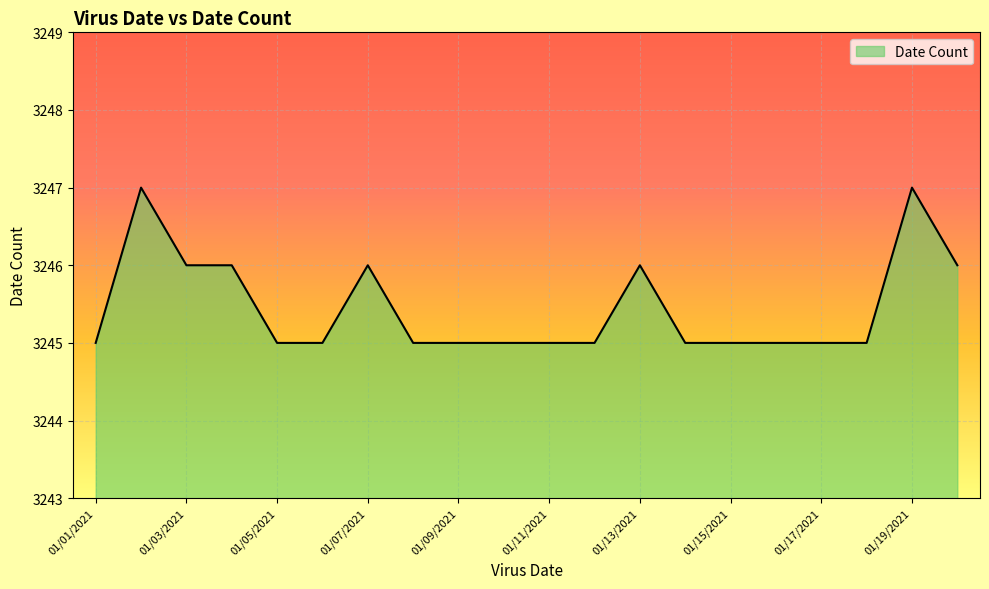

What is the smallest value displayed?

3245